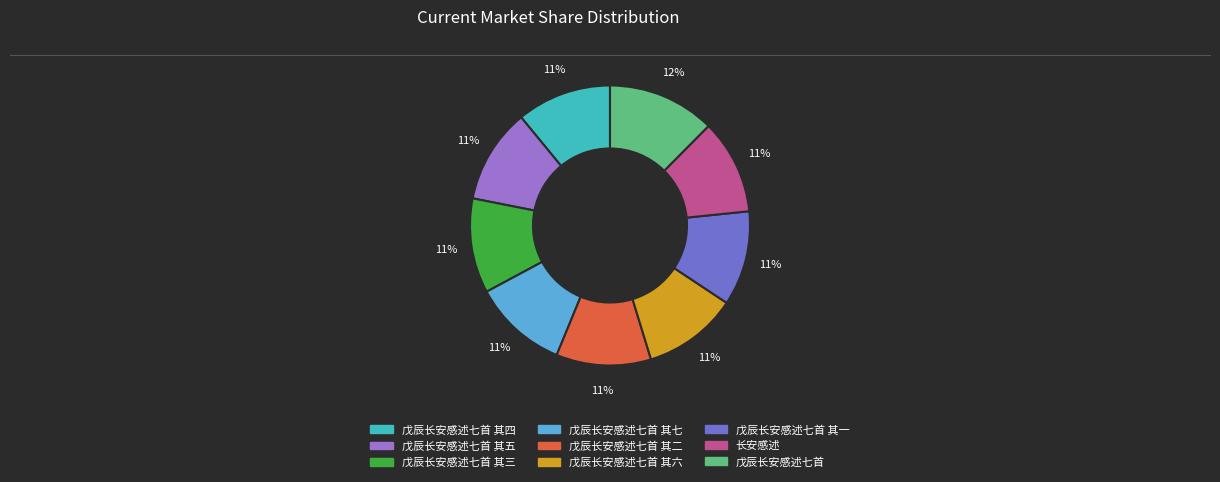

How many slices are in this pie chart?

9